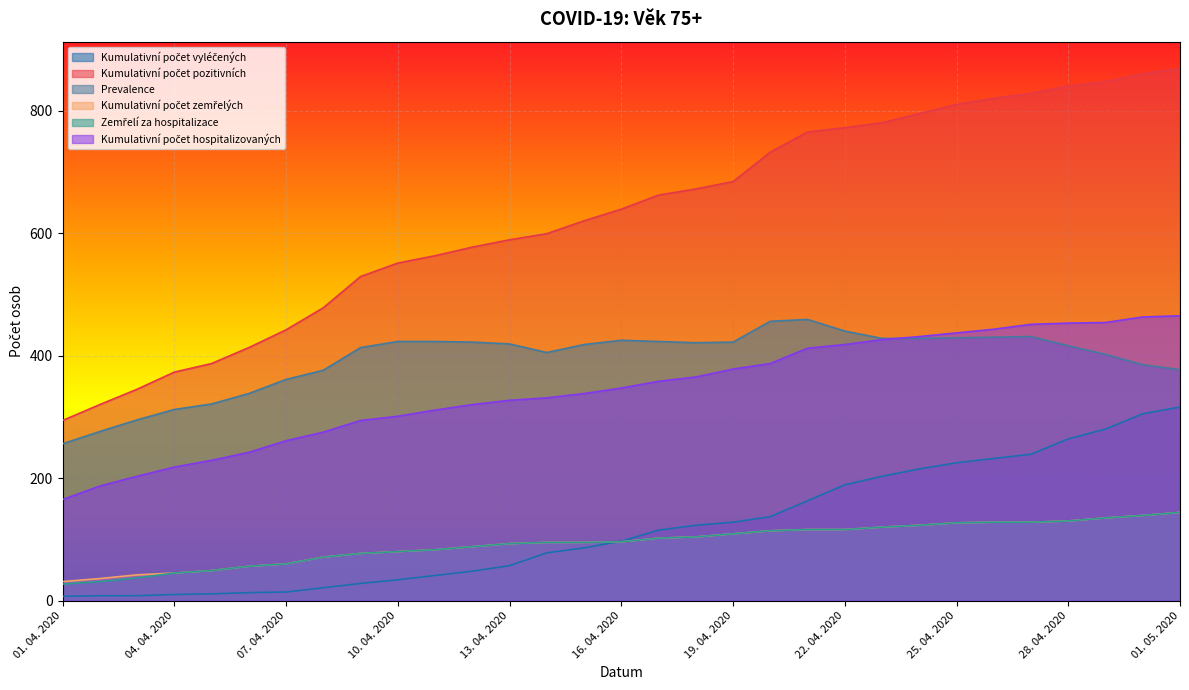

Which series has the largest range (max minus min)?

Kumulativní počet pozitivních